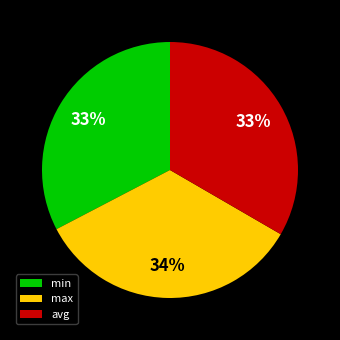

How many segments does this pie chart have?

3